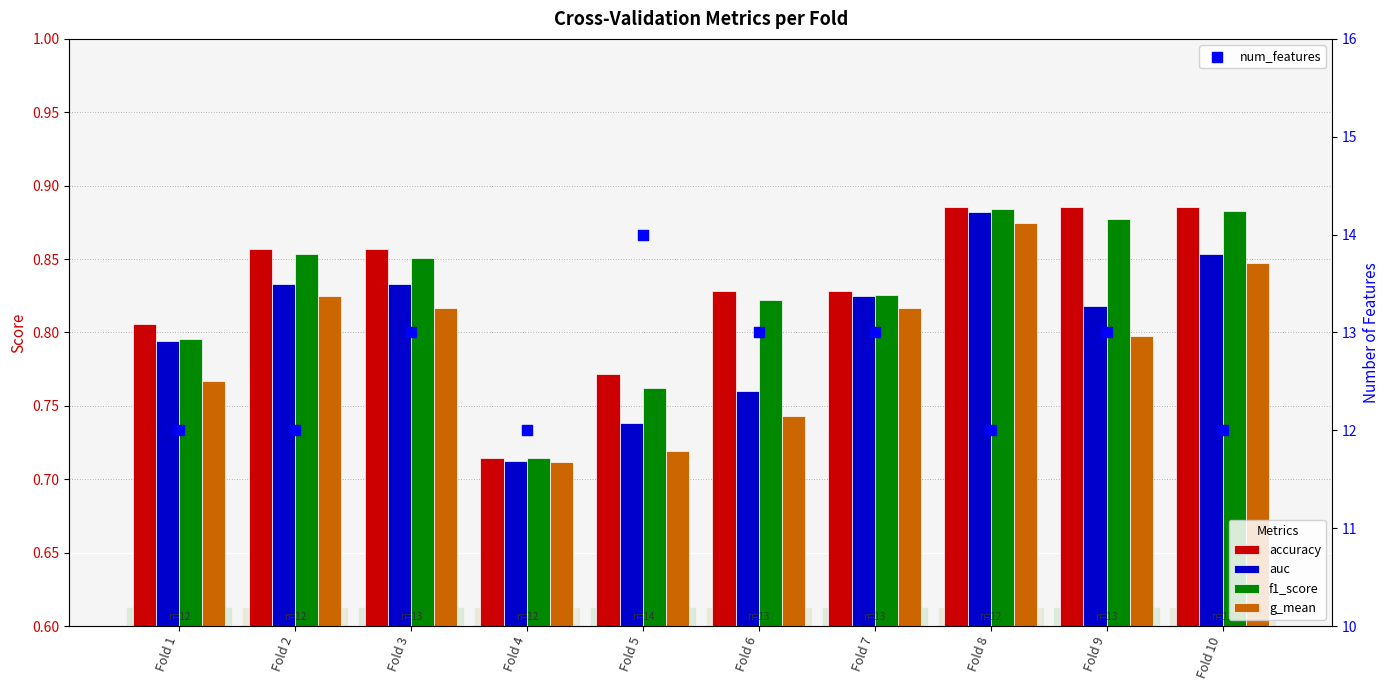

What is the total value across all series at Fold 10?

15.5